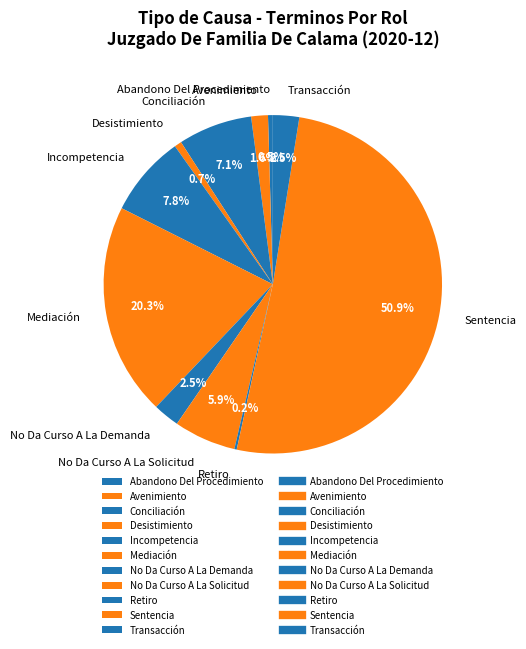

What is the ratio of the value at Avenimiento to the value at No Da Curso A La Solicitud?

0.3